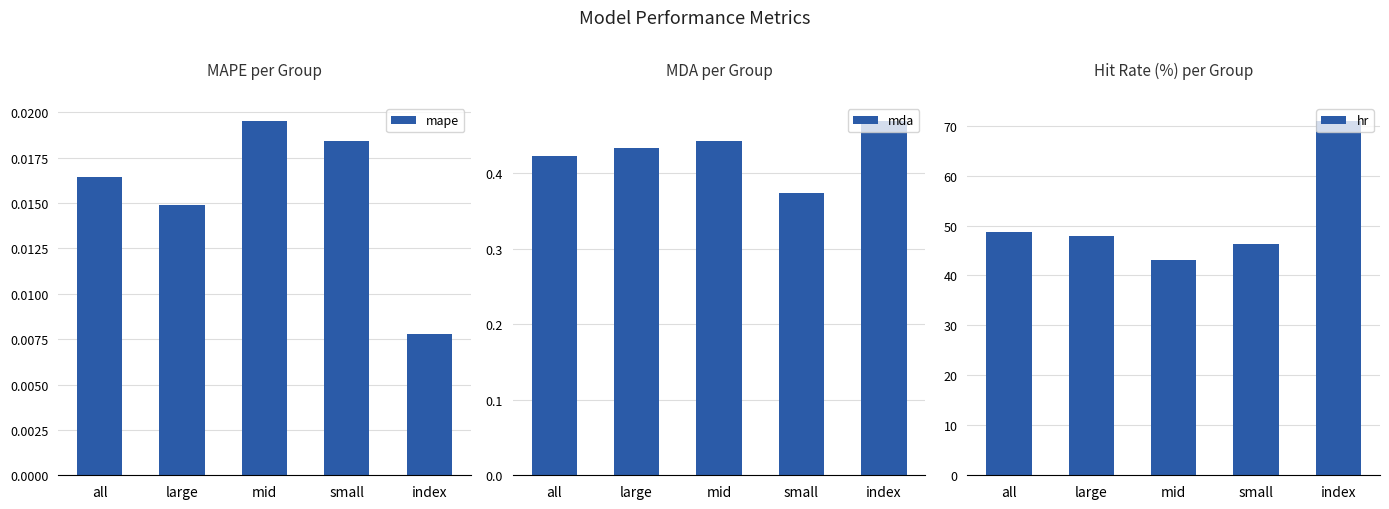

True or false: hr has a value of 15.5 at small.

False